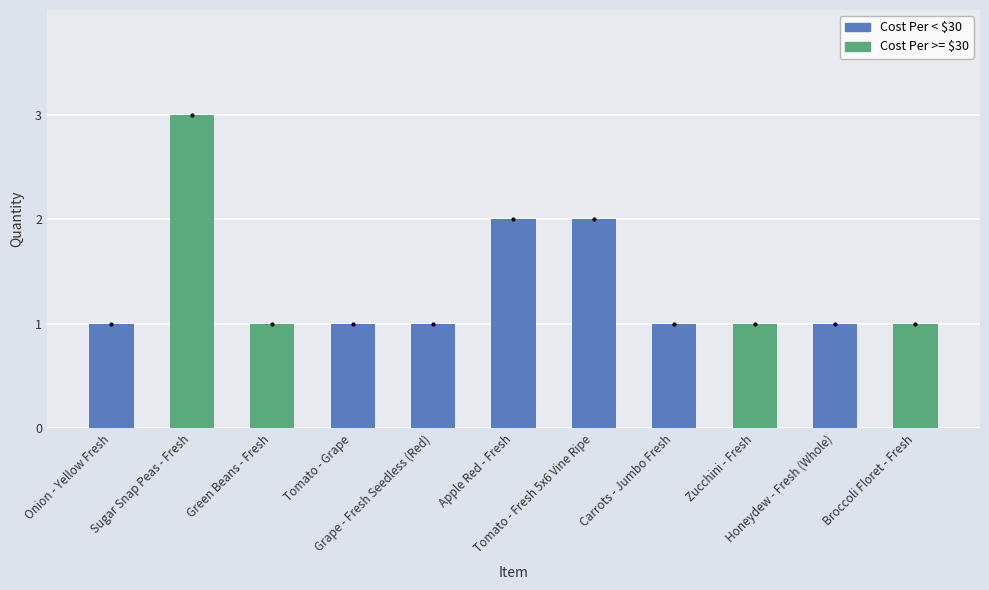

What is the sum of all values?

15